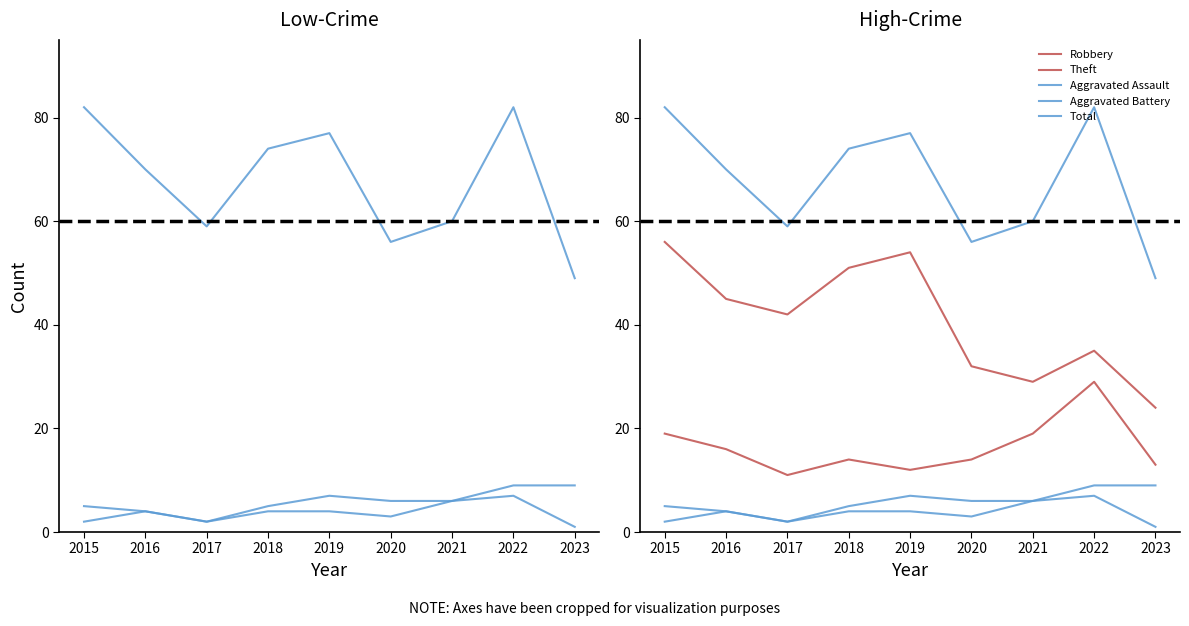

The value of Total at 2022 is 32. True or false?

False